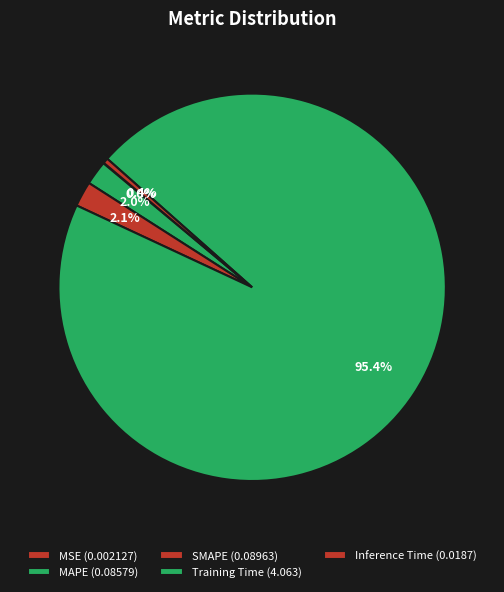

Do Inference Time and Training Time together represent more than half of the pie?

Yes